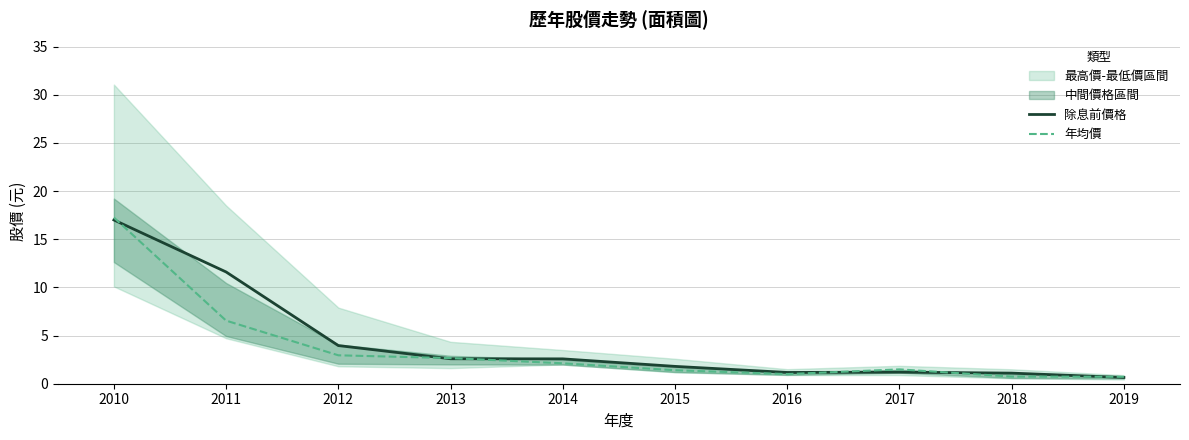

What value does the 除息前價格 series have at 2017?

1.2